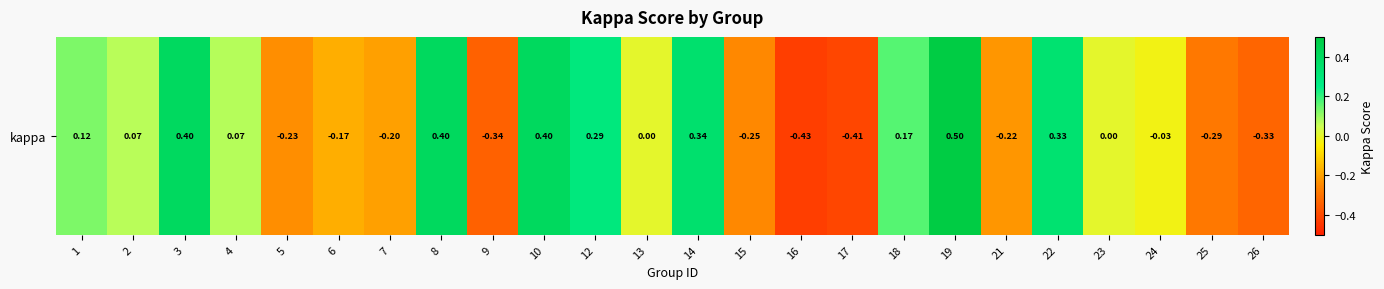

How many data points does each series have?

24